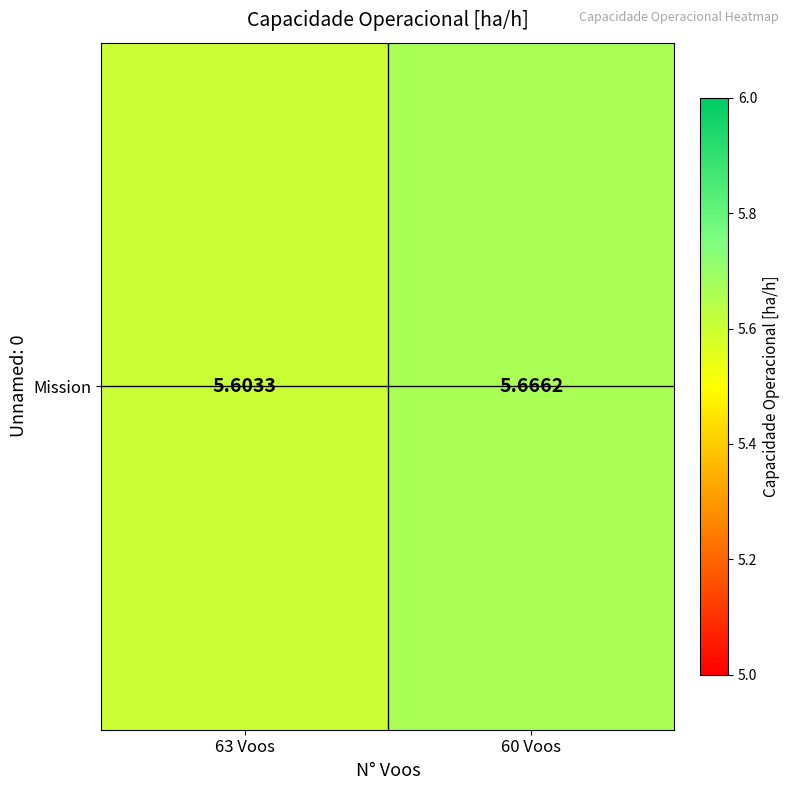

What is the difference between the values at 60 Voos and 63 Voos?

0.1